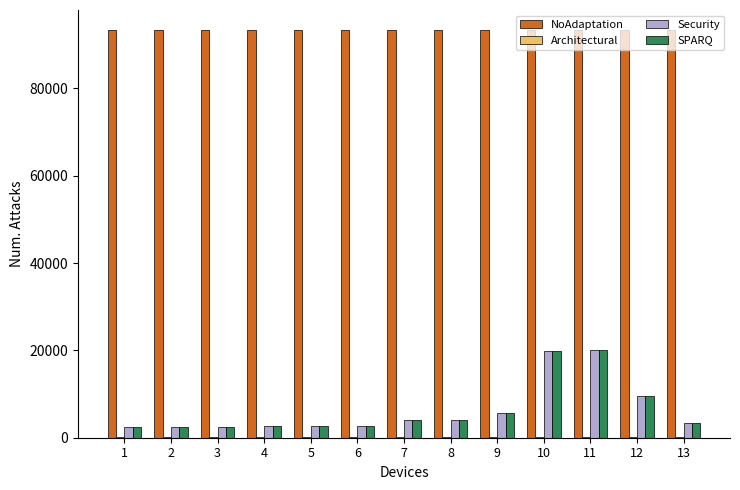

The value of NoAdaptation at 7 is 93279.0. True or false?

True